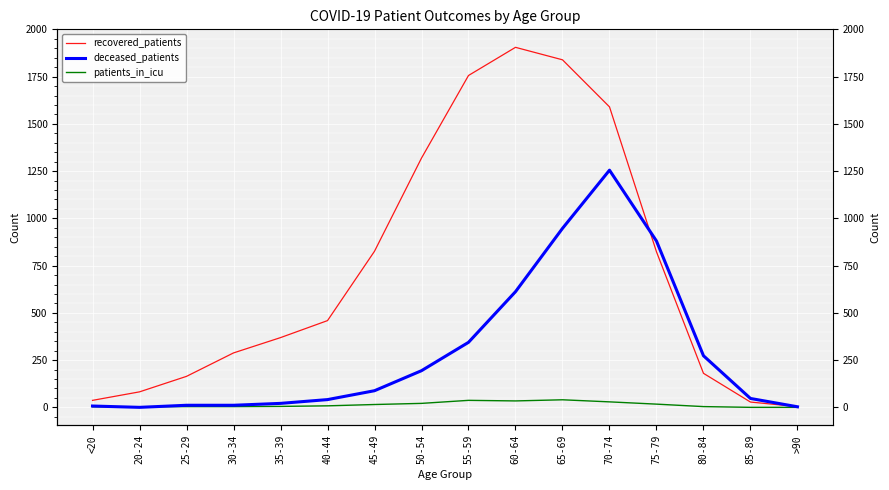

How many values in the recovered_patients series exceed 459?

7